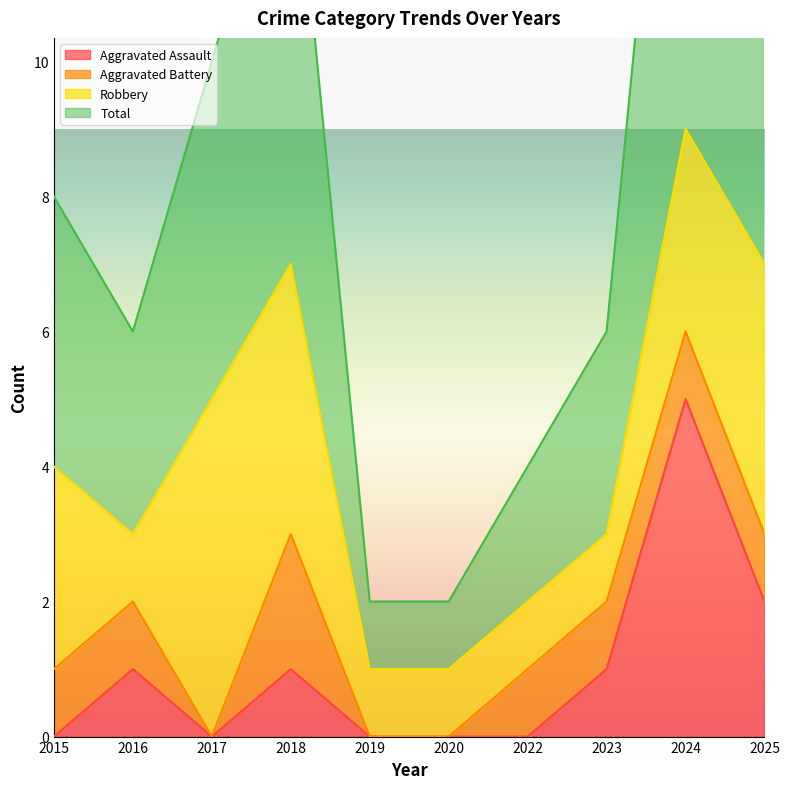

True or false: Total and Aggravated Assault cross at least once.

False